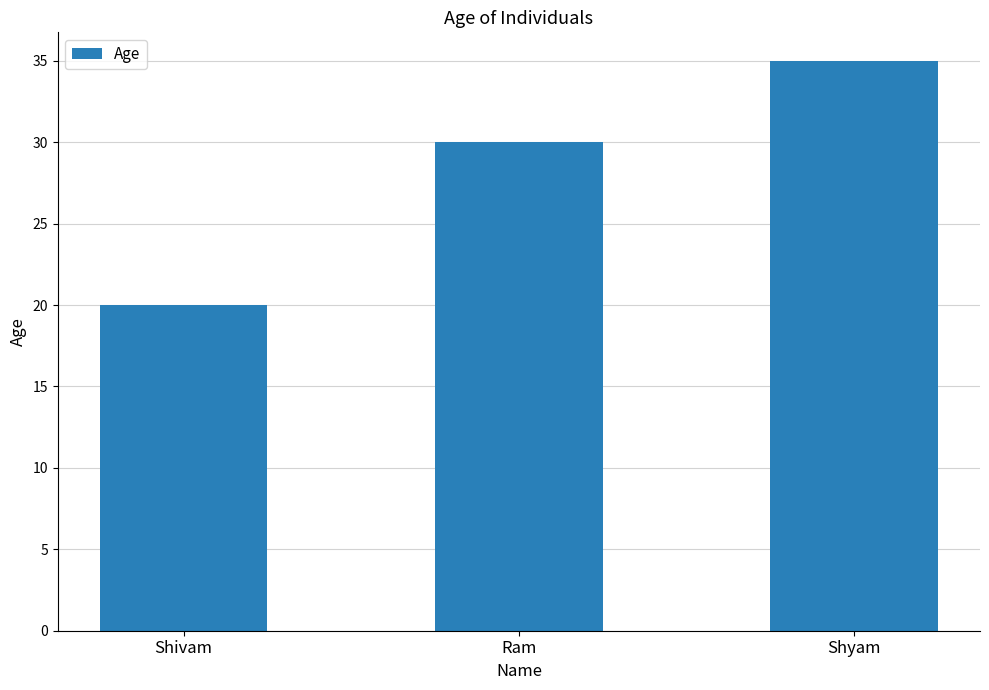

Reading left to right, what are all the values shown in this chart?

20	30	35